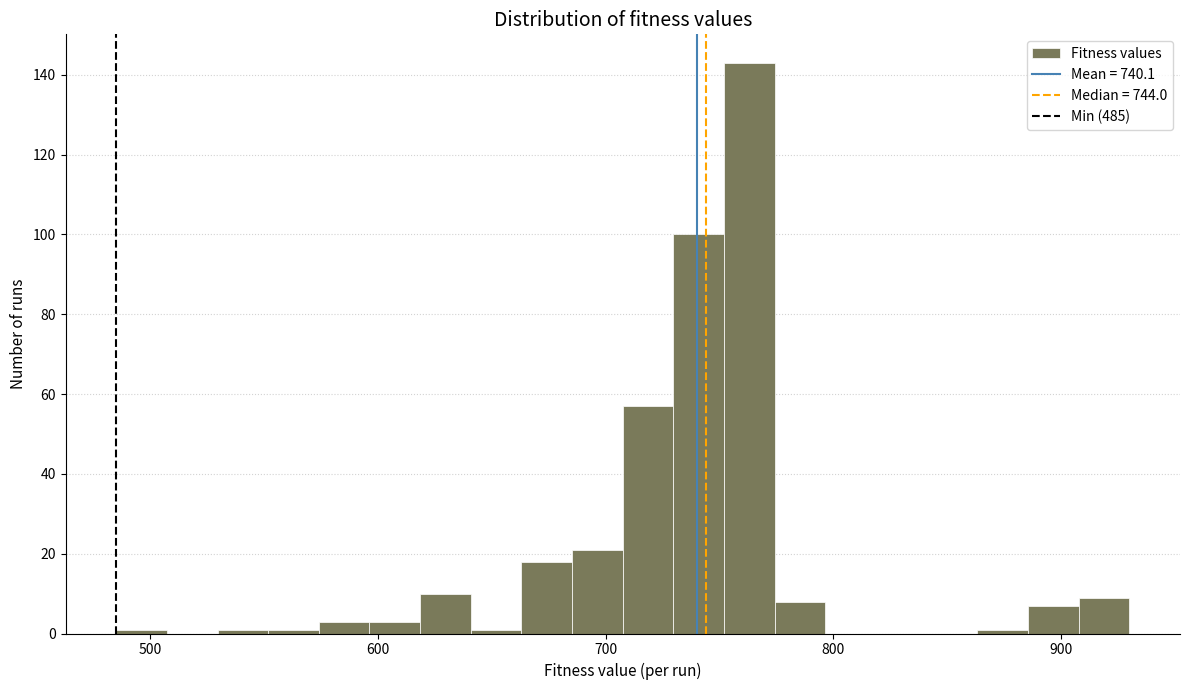

Read against the x-axis, roughly where is the centre of the tallest bar?

760